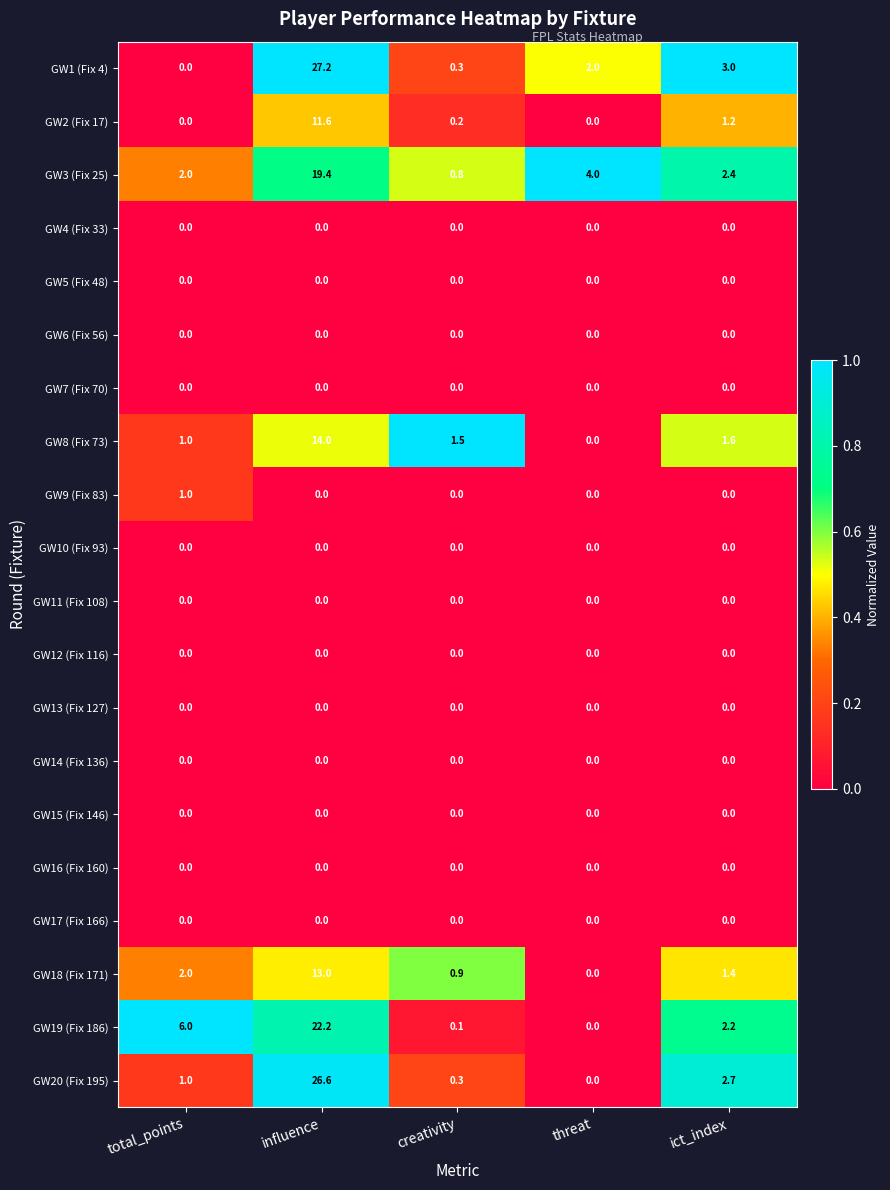

At which category is the sum across all series the highest?

influence